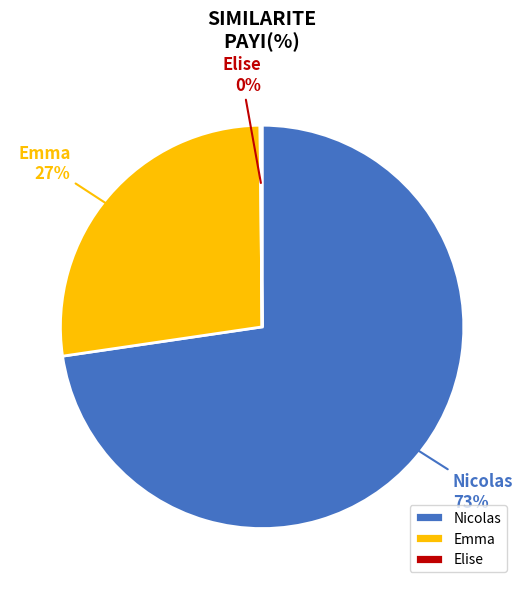

Is there any slice that represents more than half of the pie?

Yes